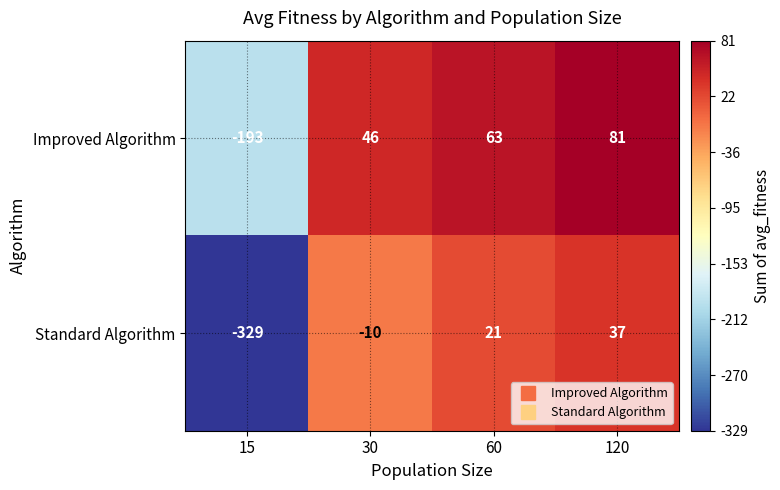

How many values in the Improved Algorithm series are below 63?

2